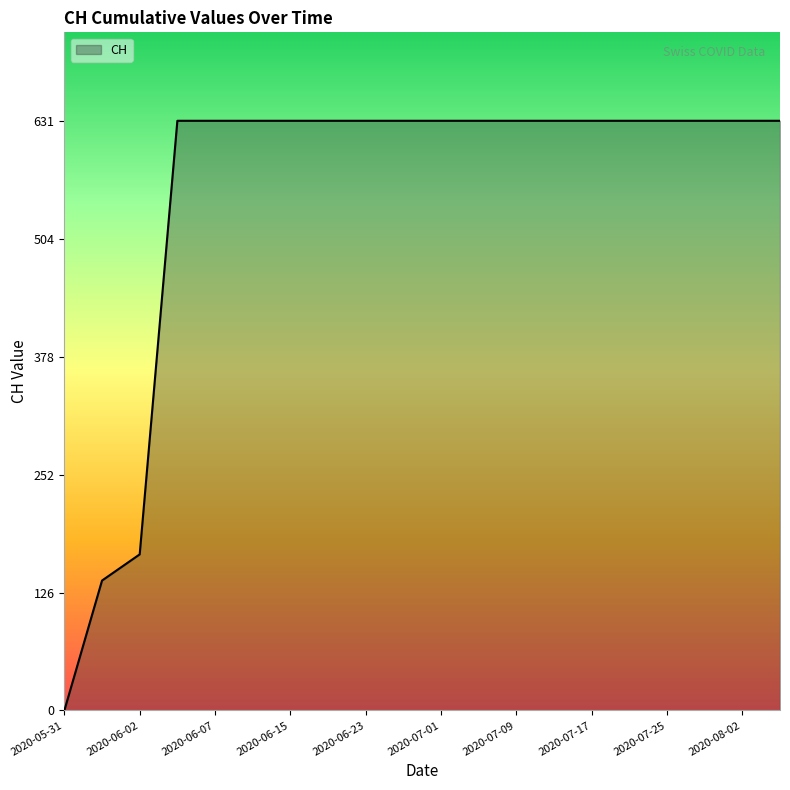

What is the maximum value shown in the chart?

631